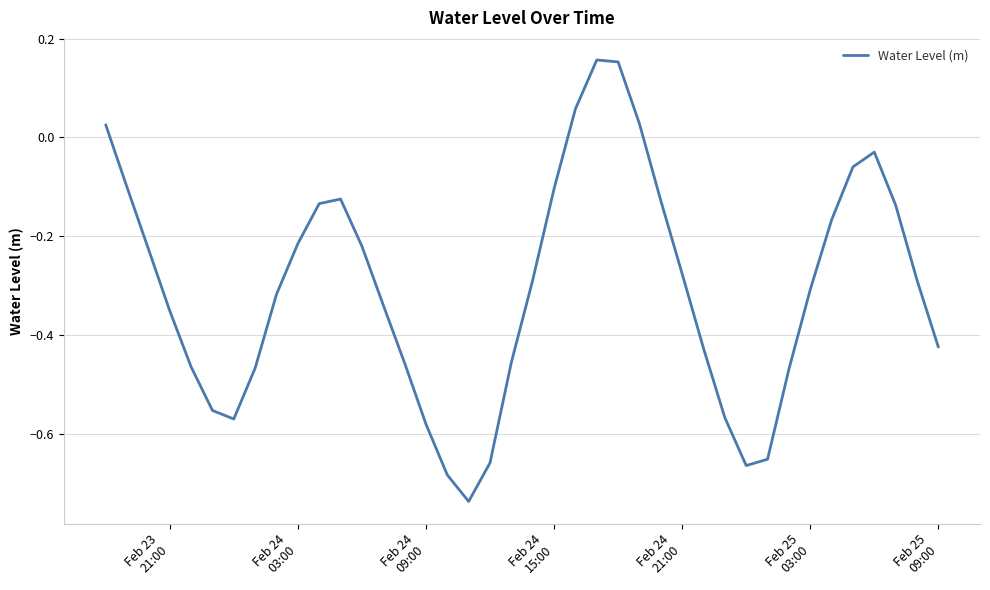

What is the difference between the maximum and minimum values?

0.9